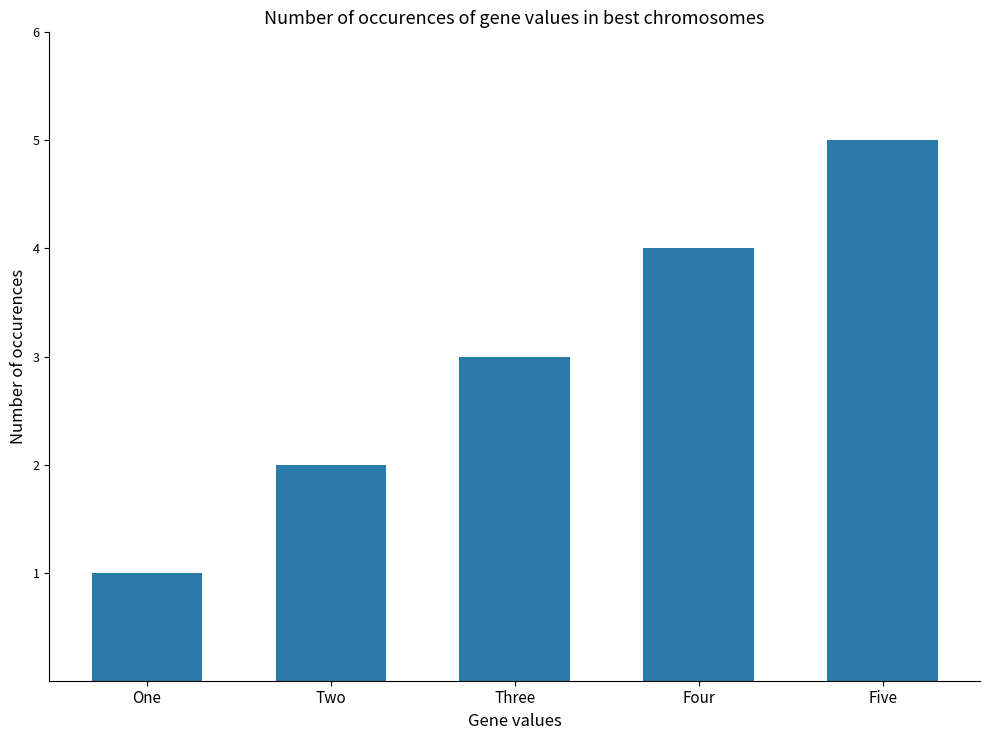

List the labels in order of value, largest first.

Five, Four, Three, Two, One